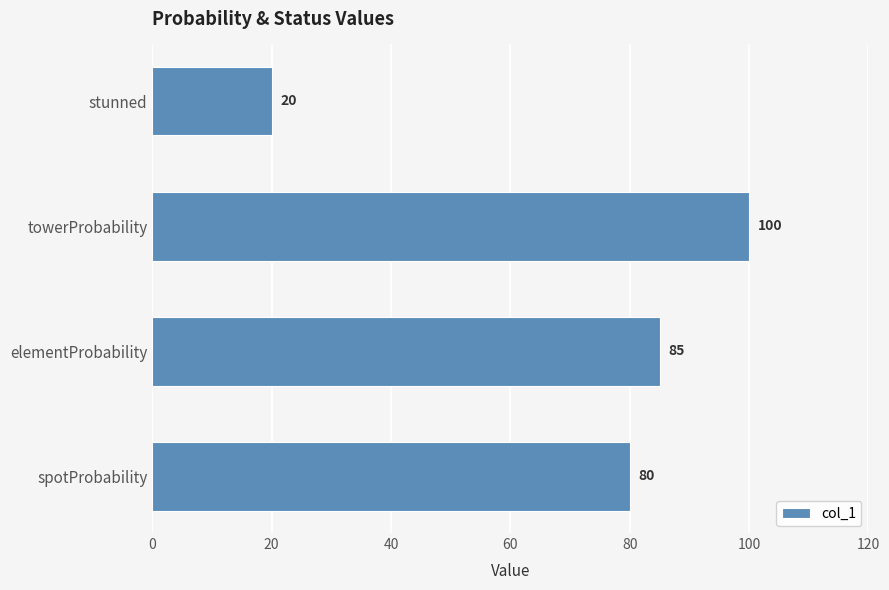

How many distinct data groups are displayed?

1